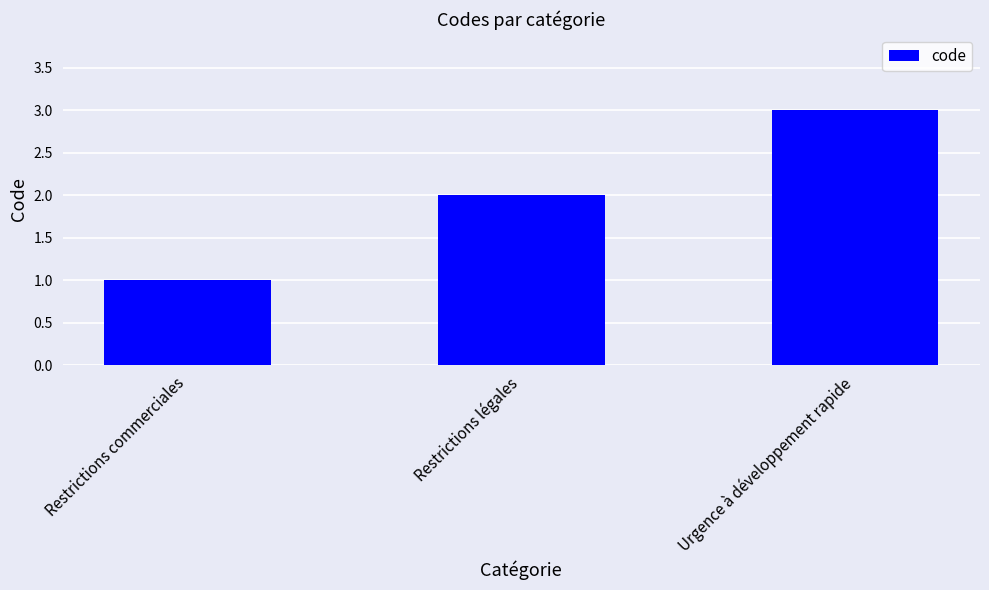

What is the difference between the maximum and minimum values?

2